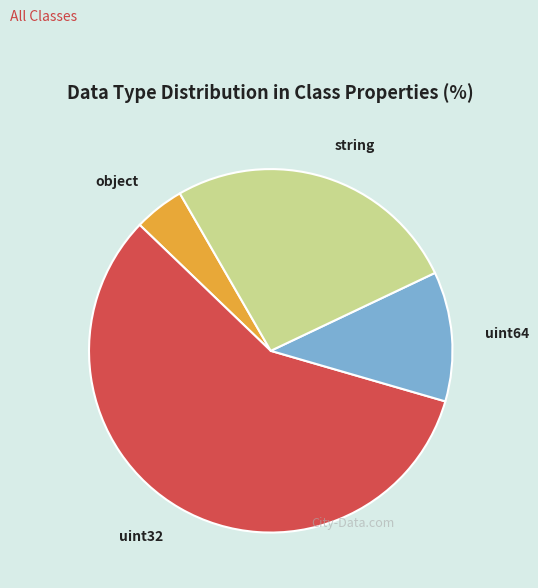

How many segments does this pie chart have?

4